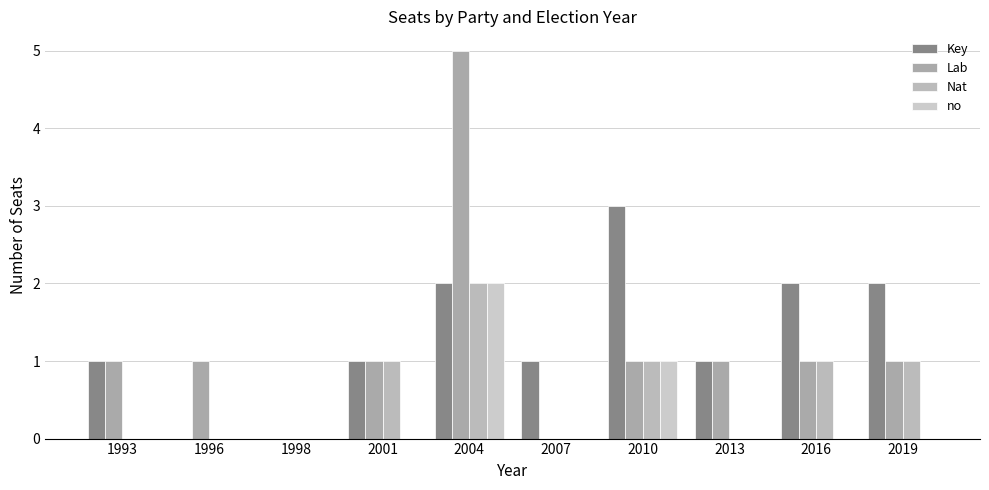

How many distinct data groups are displayed?

4